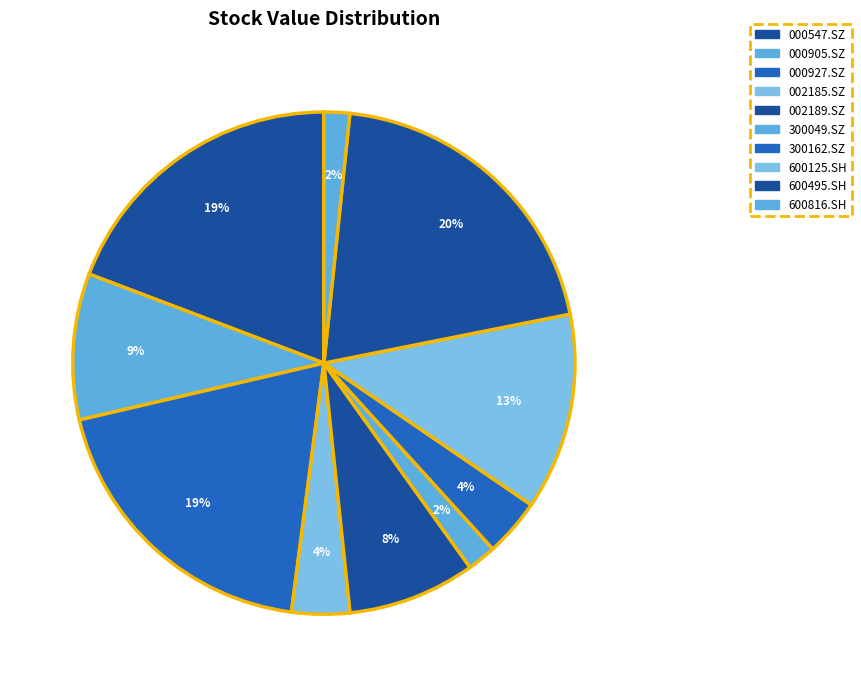

Rank the categories by value from lowest to highest.

600816.SH, 300049.SZ, 300162.SZ, 002185.SZ, 002189.SZ, 000905.SZ, 600125.SH, 000547.SZ, 000927.SZ, 600495.SH